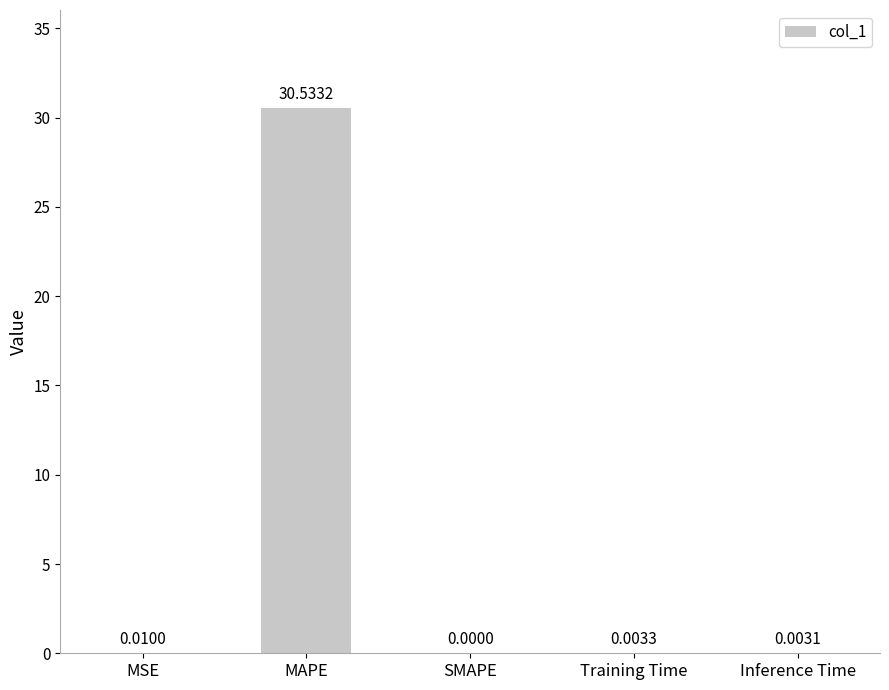

At which label is the value closest to 15?

MSE